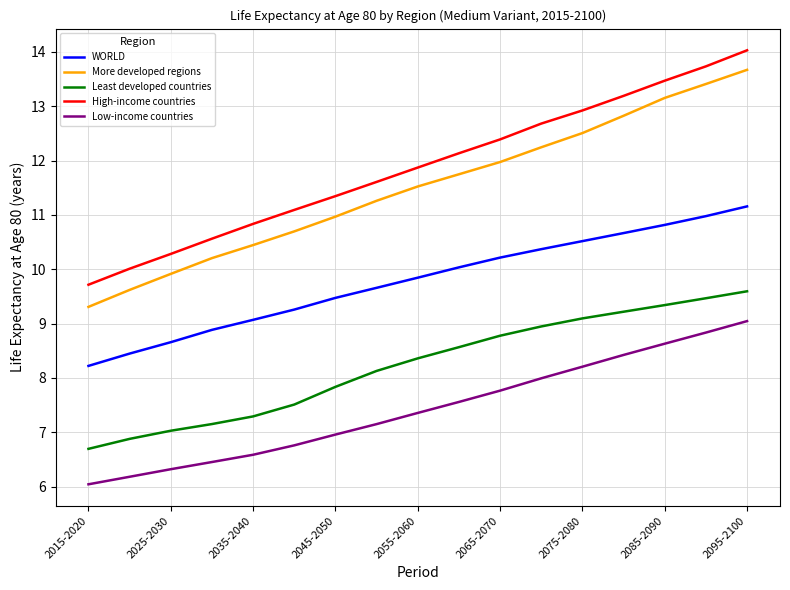

At how many categories does at least one series exceed 7?

17